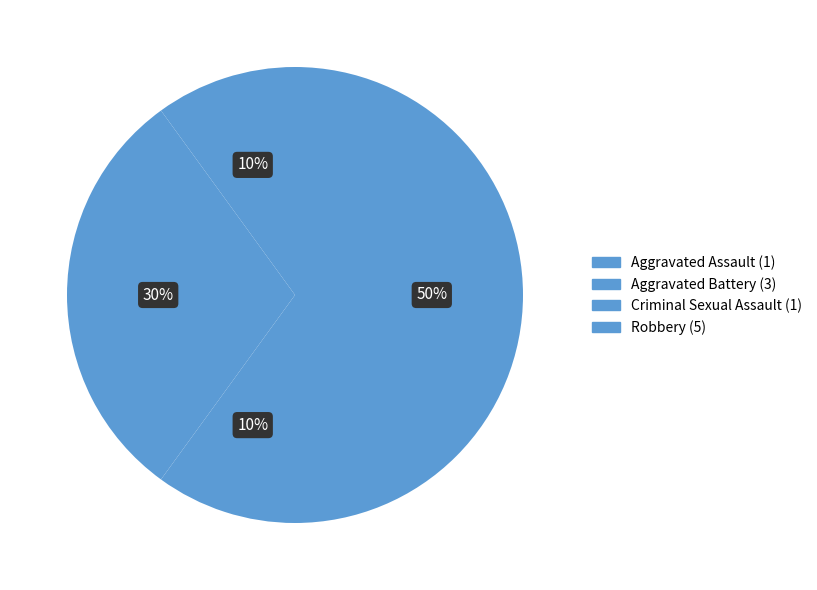

What is the largest slice in the pie chart?

Robbery